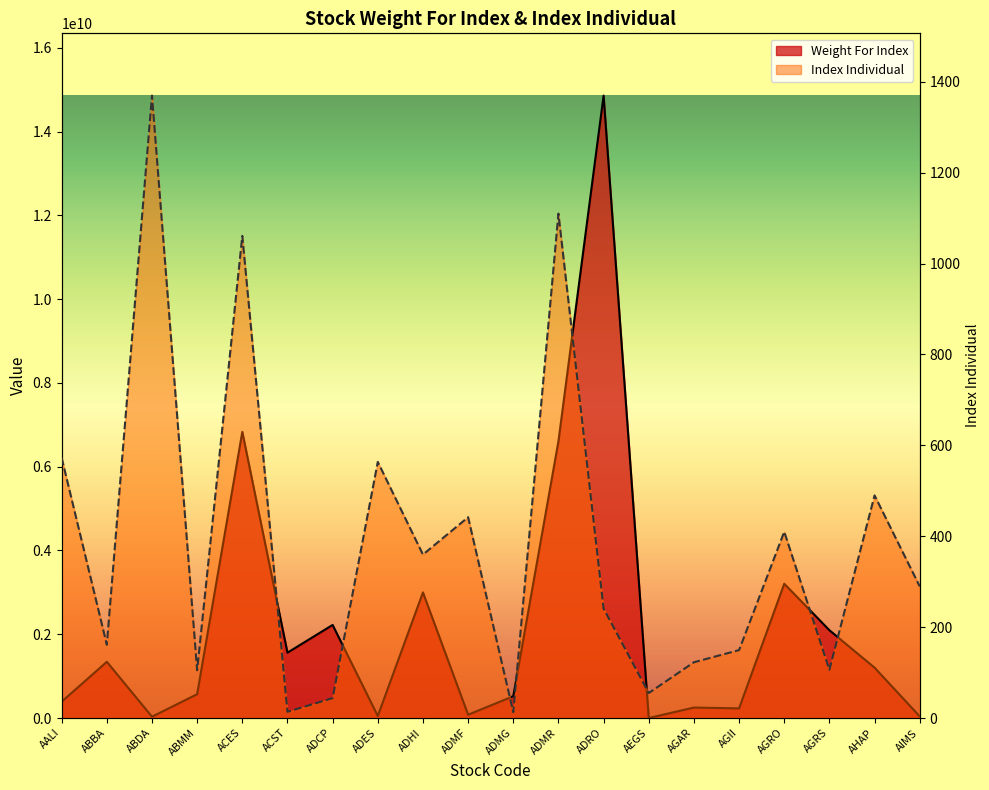

What is the label of the 19th point from the left?

AHAP